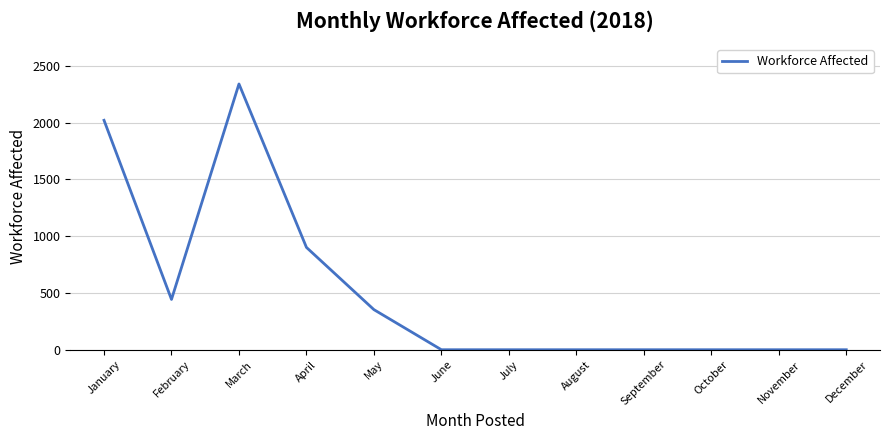

What is the maximum value shown in the chart?

2340